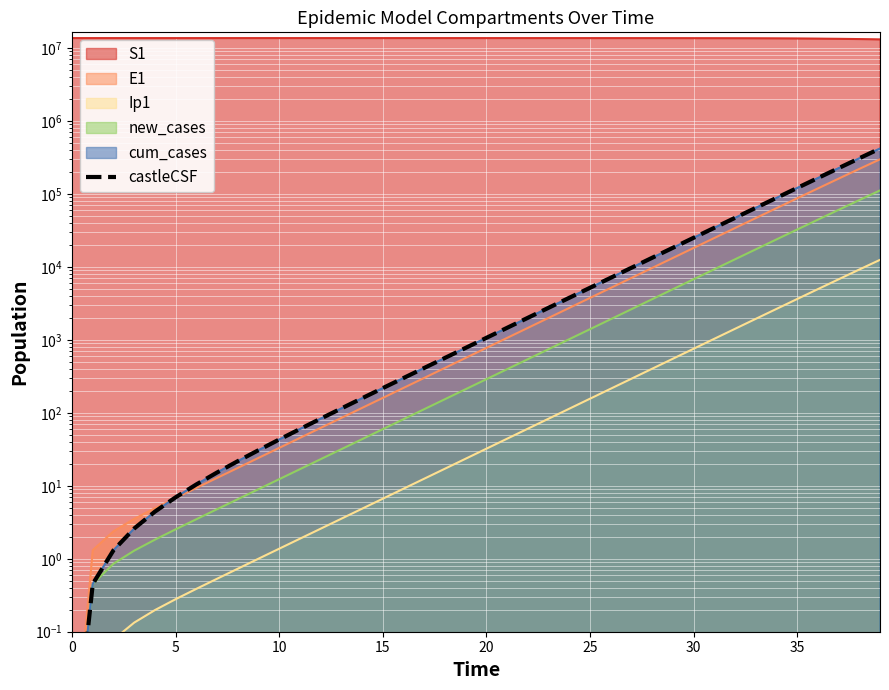

What is the approximate value at 32?

47029.8